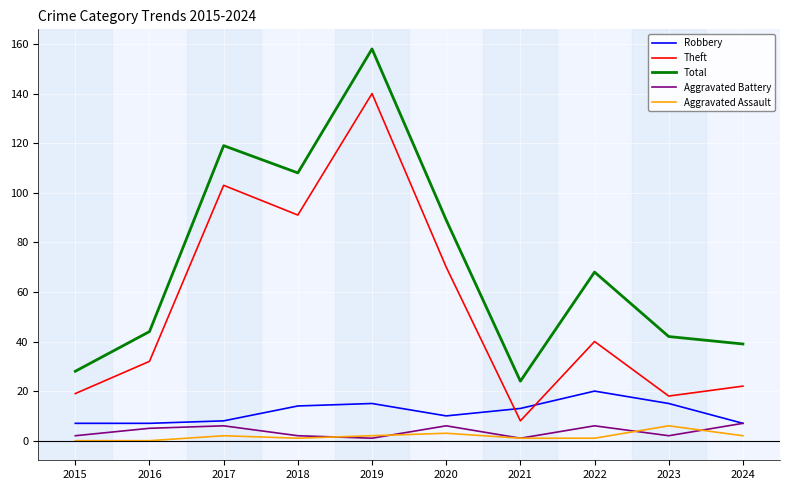

Which category has the highest value in the Robbery series?

2022